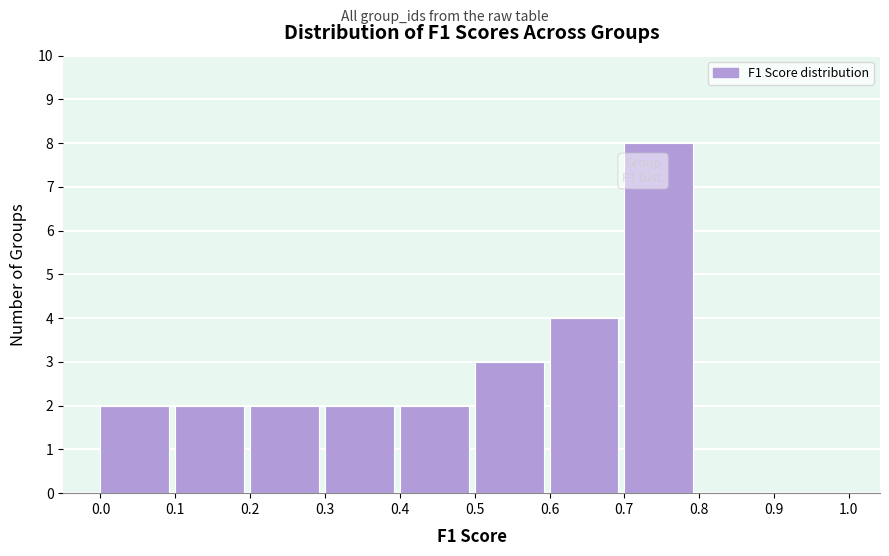

Reading left to right, list every bar in this chart as the range it spans on the x-axis followed by its height. The values are not printed on the chart, so give them approximately, as read against the axis.

0.0 to 0.1: 2
0.1 to 0.2: 2
0.2 to 0.3: 2
0.3 to 0.4: 2
0.4 to 0.5: 2
0.5 to 0.6: 3
0.6 to 0.7: 4
0.7 to 0.8: 8
0.8 to 0.9: 0
0.9 to 1.0: 0